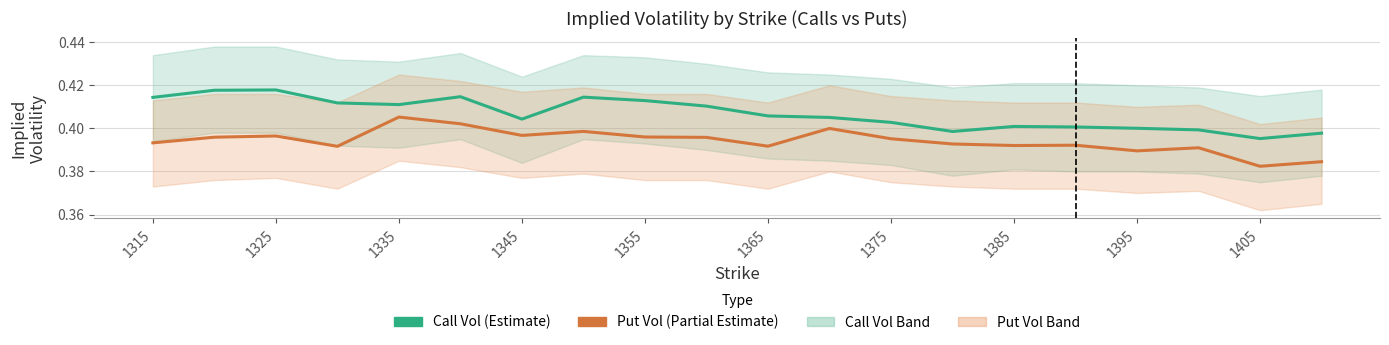

Reading left to right, transcribe all the data shown in this chart.

Call Vol (Estimate): 0.4	0.4	0.4	0.4	0.4	0.4	0.4	0.4	0.4	0.4	0.4	0.4	0.4	0.4	0.4	0.4	0.4	0.4	0.4	0.4
Put Vol (Estimate): 0.4	0.4	0.4	0.4	0.4	0.4	0.4	0.4	0.4	0.4	0.4	0.4	0.4	0.4	0.4	0.4	0.4	0.4	0.4	0.4